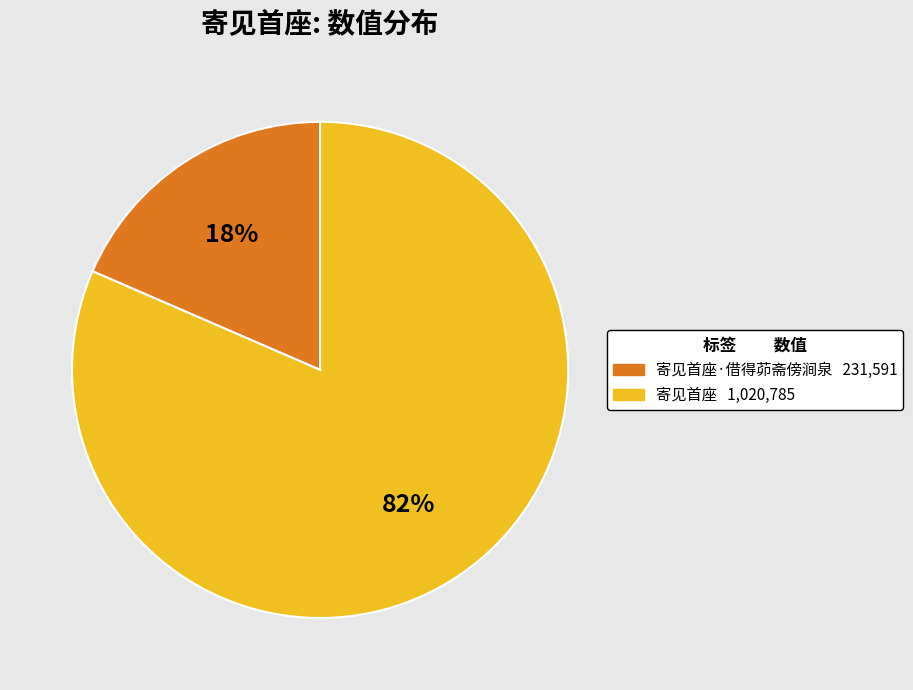

Does any single category account for the majority?

Yes